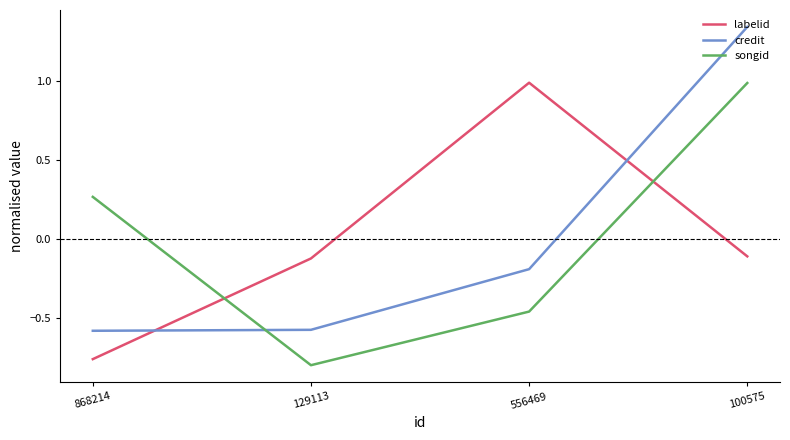

Which category has the highest value across all series?

100575